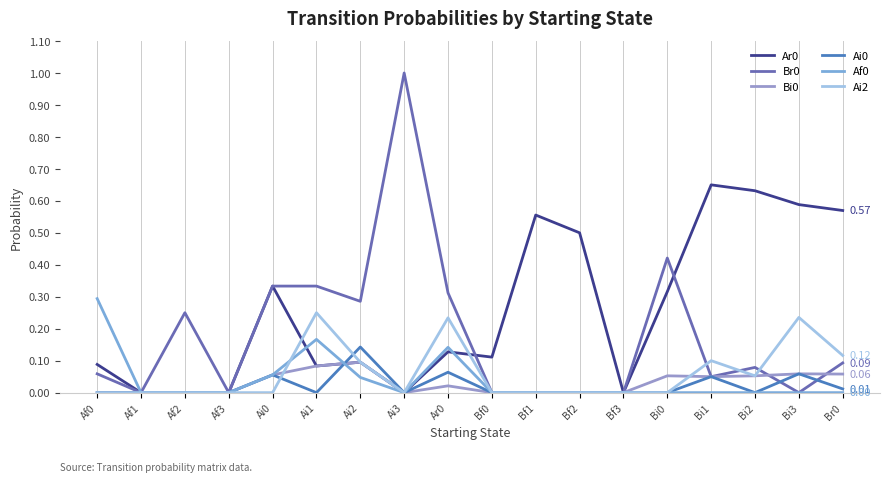

At which category is the sum across all series the highest?

Ai3